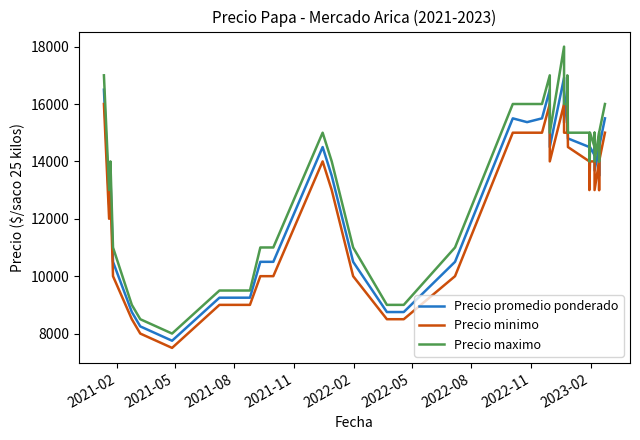

Which series has the widest spread of values?

Precio maximo